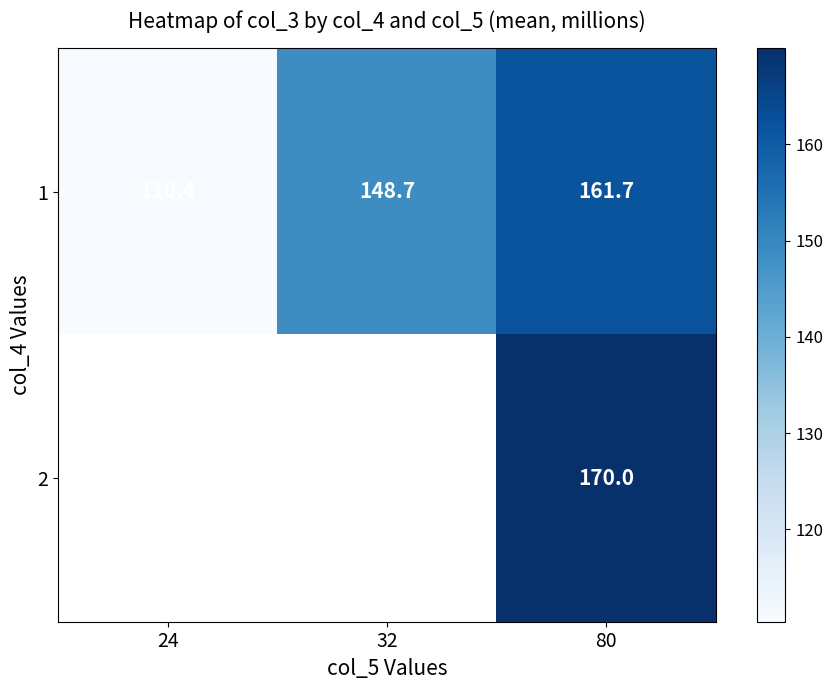

Rank the series at 80 from lowest to highest value.

1, 2